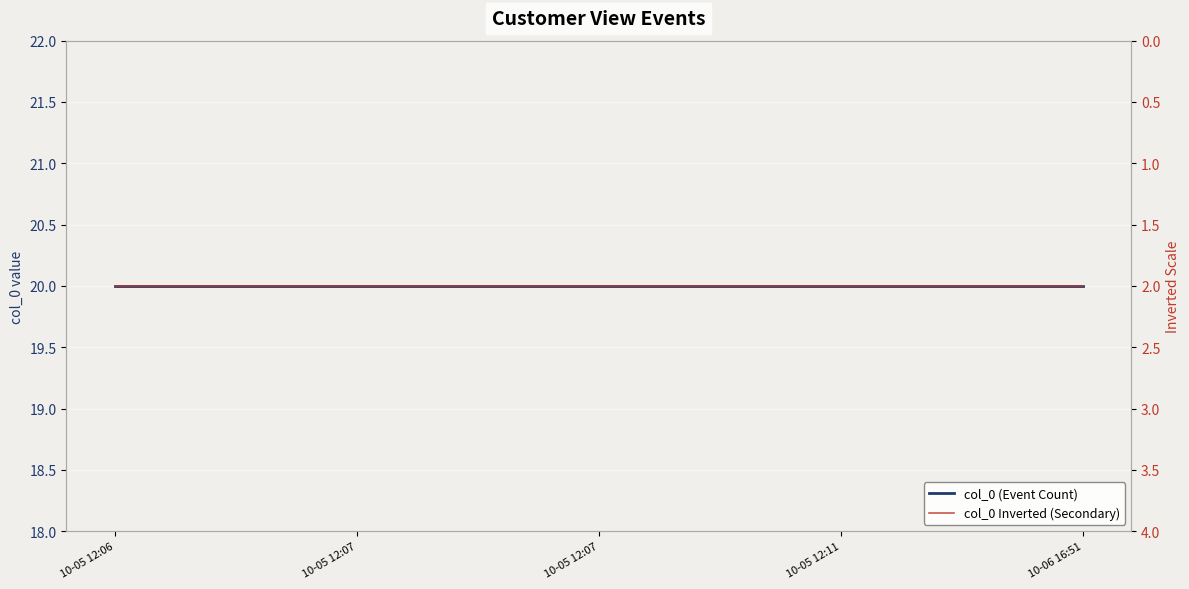

What are all the series names shown in the legend?

col_0 (Event Count), col_0 Inverted (Secondary)